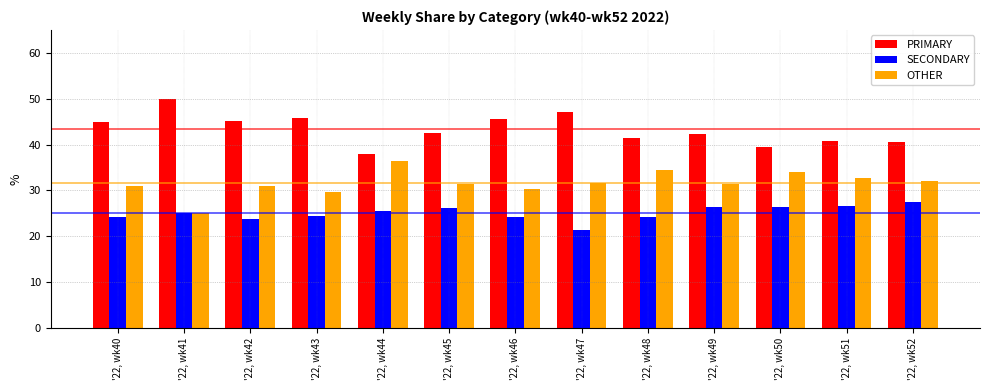

List the series in order of their overall mean, highest first.

PRIMARY, OTHER, SECONDARY